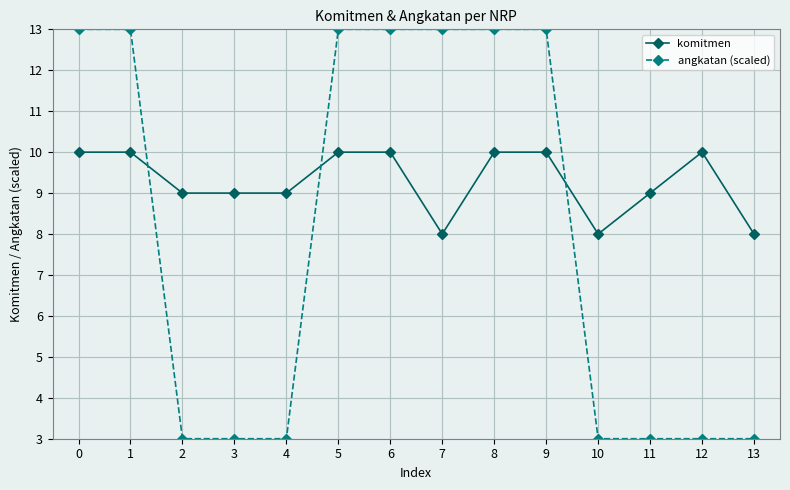

What is the total value across all series at 3?

12